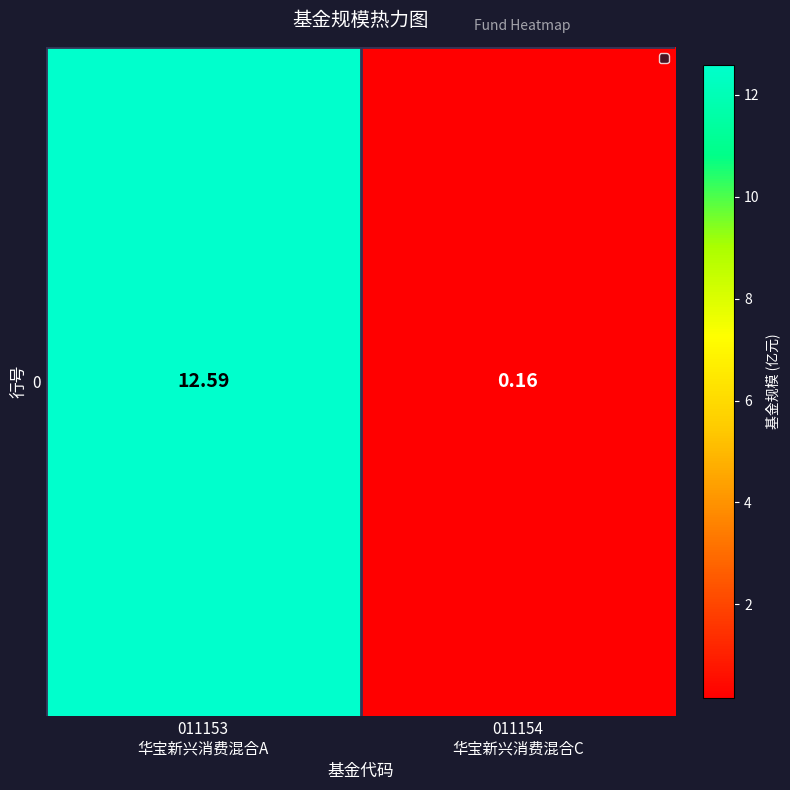

Between 011154
华宝新兴消费混合C and 011153
华宝新兴消费混合A, which is larger?

011153
华宝新兴消费混合A